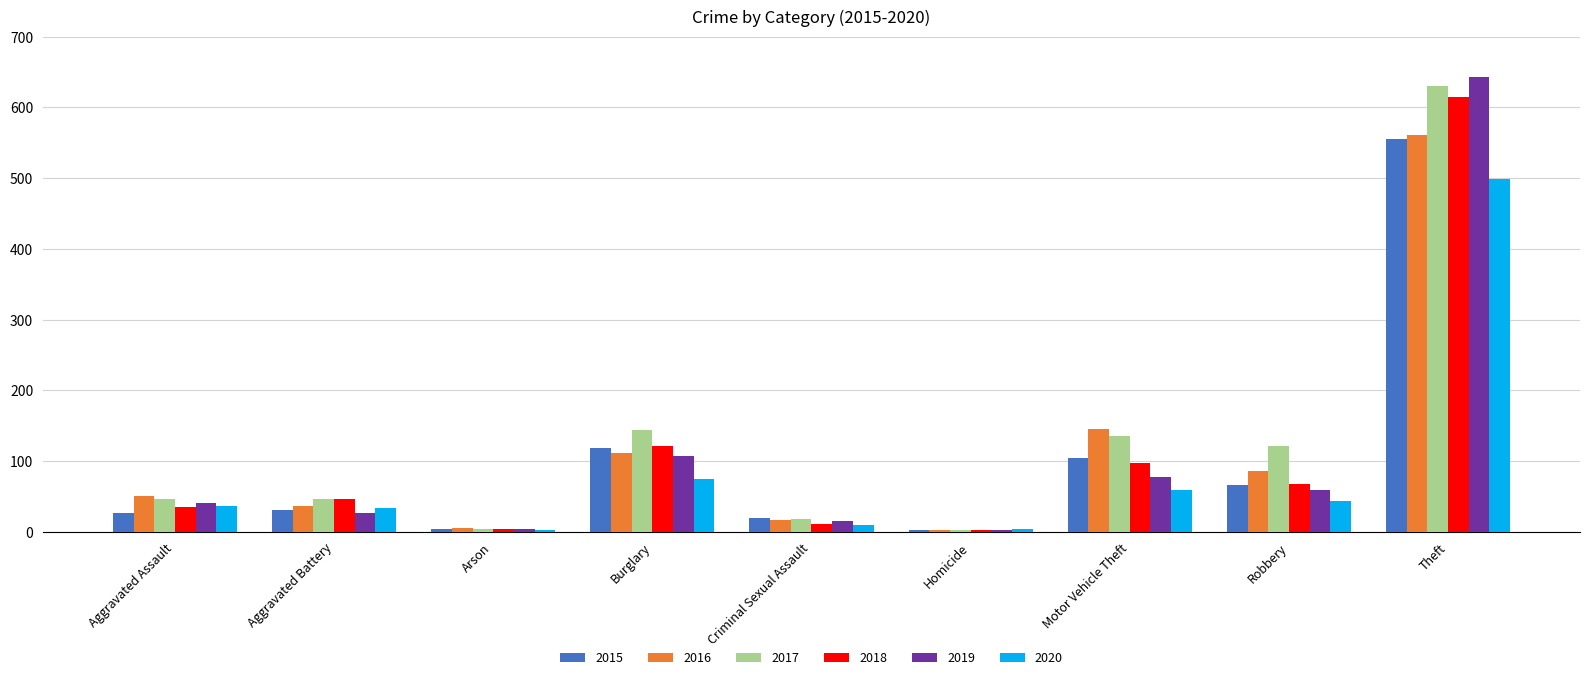

How many groups of bars are there?

9